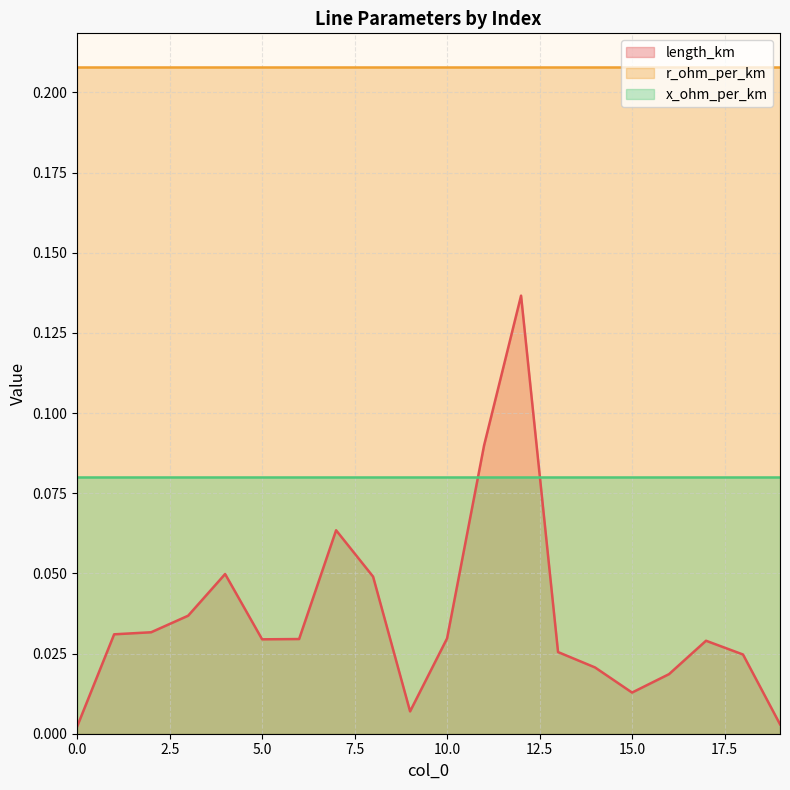

True or false: x_ohm_per_km has more than 0 interior local peaks.

False